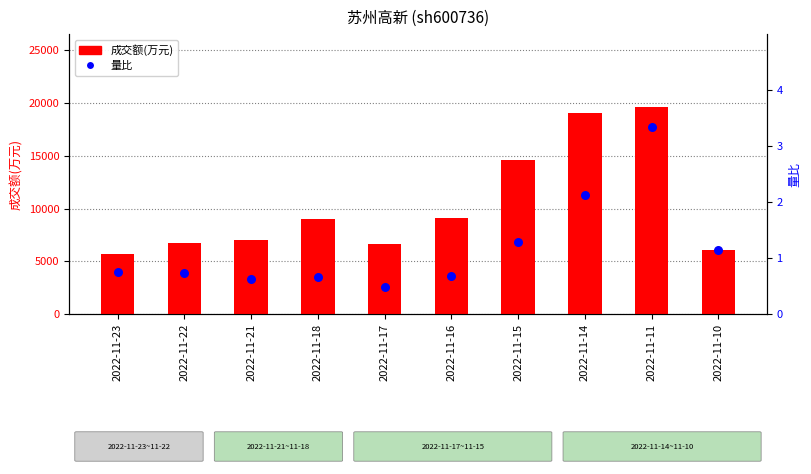

At how many categories does at least one series exceed 14090?

3